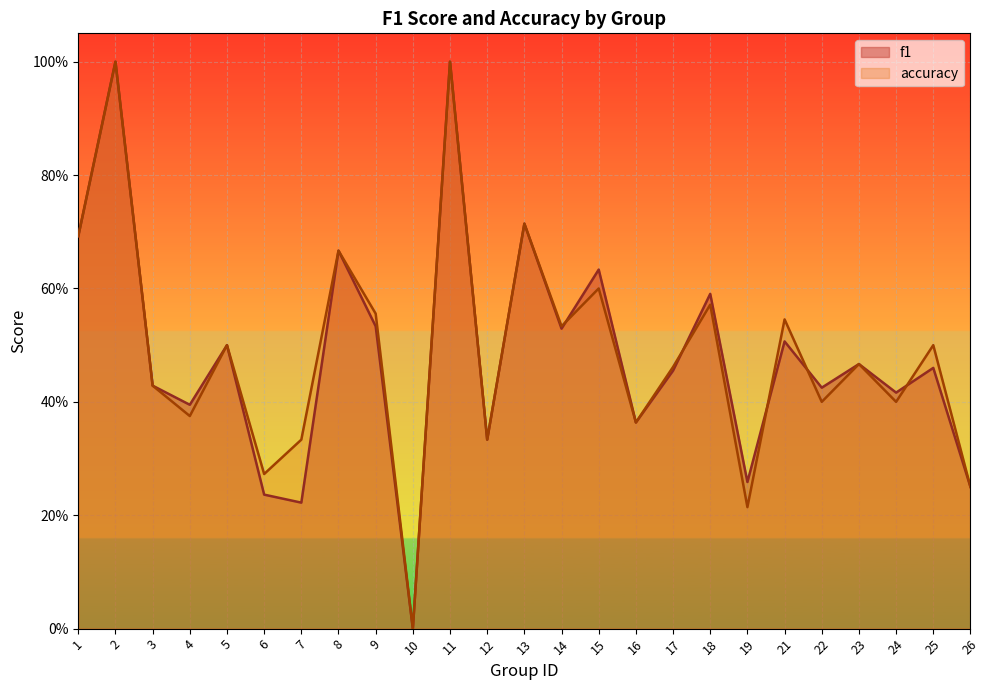

Rank the series by their maximum value, from highest to lowest.

f1, accuracy